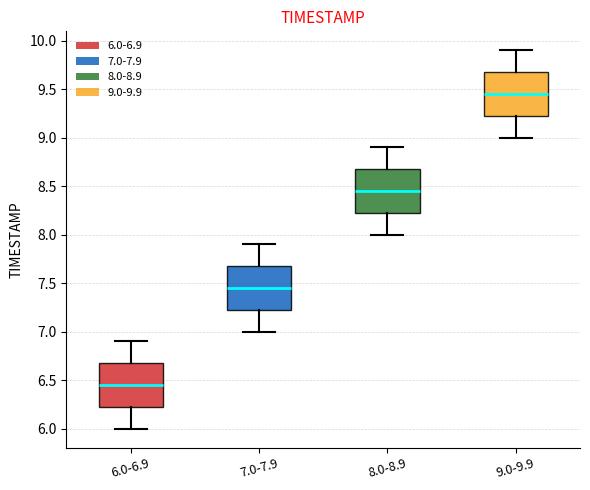

Which box's median line is the lowest?

6.0-6.9